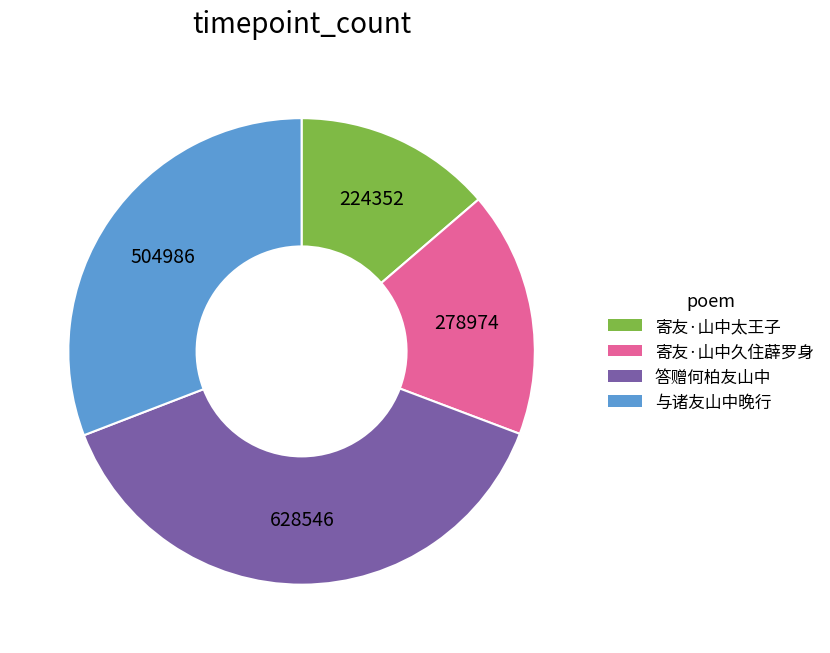

Is it true that 寄友·山中太王子 is 14% of the pie?

True